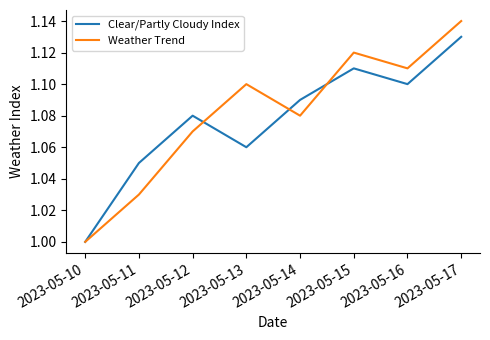

Which category has the lowest value in the Weather Trend series?

2023-05-10